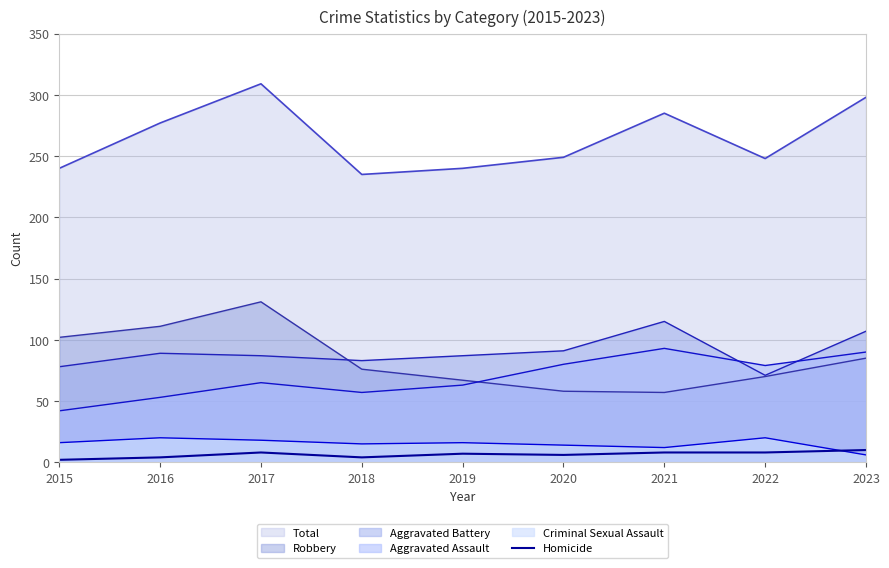

At which label is the value closest to 6?

2020